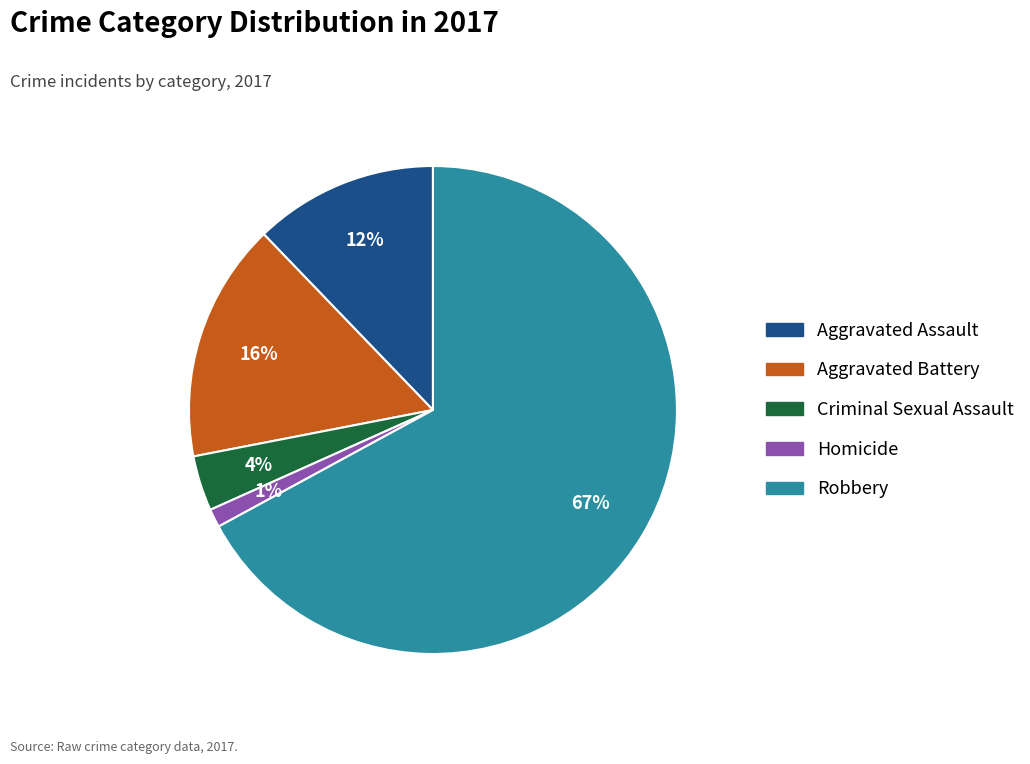

Between Aggravated Assault and Criminal Sexual Assault, which is larger?

Aggravated Assault